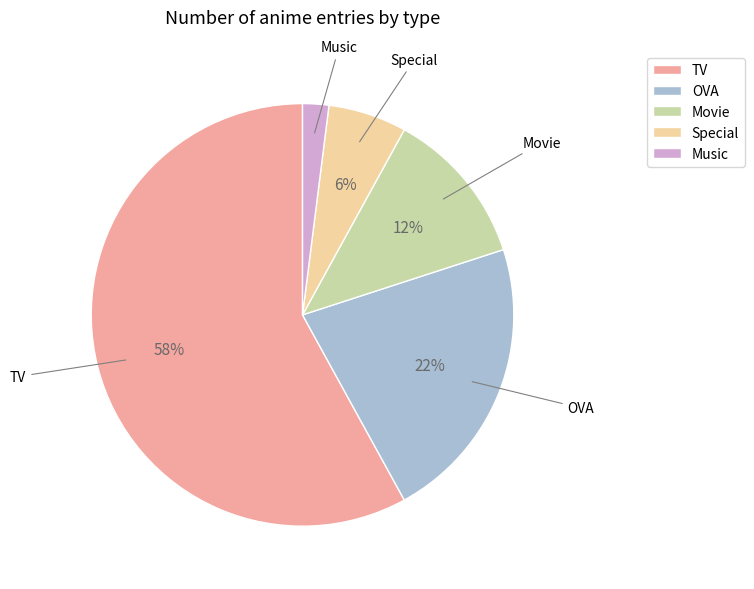

Between TV and Movie, which is larger?

TV